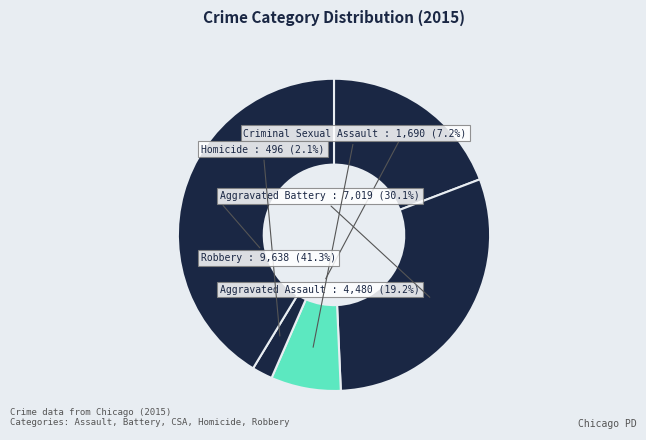

To the nearest percent, what is the combined percentage of Homicide and Aggravated Assault?

21%